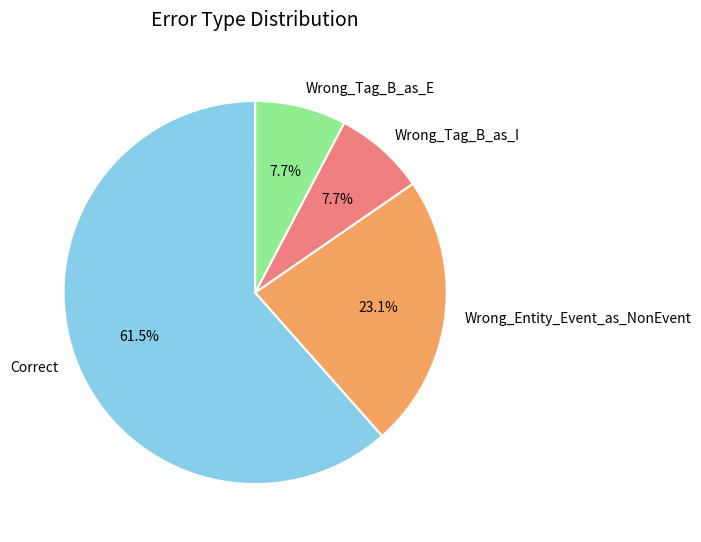

What percentage is the Wrong_Tag_B_as_E slice, to the nearest percent?

8%